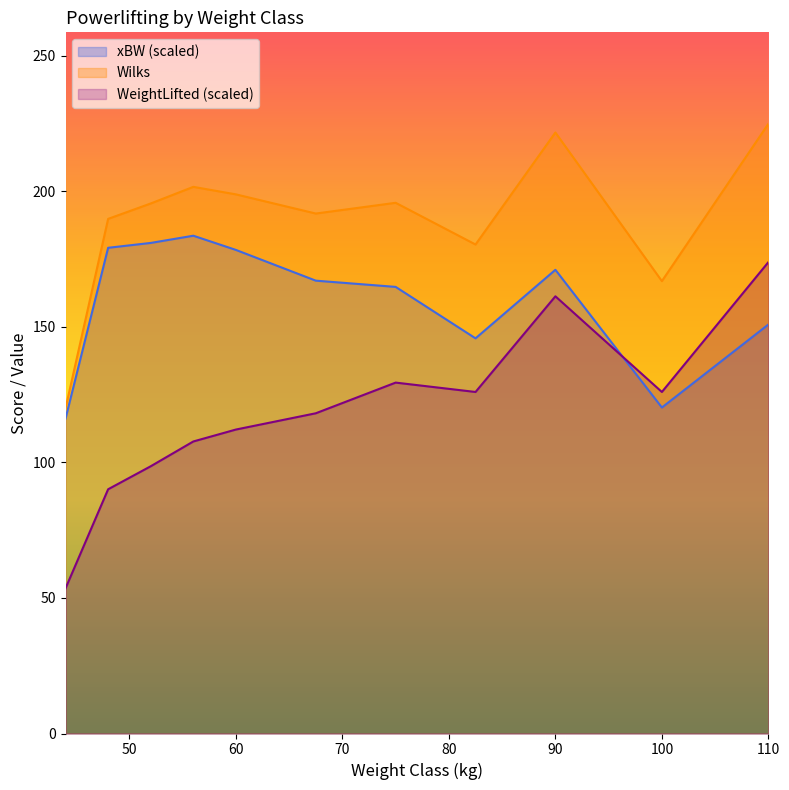

Is the value of WeightLifted at 110 greater than the value of Wilks at 90?

No